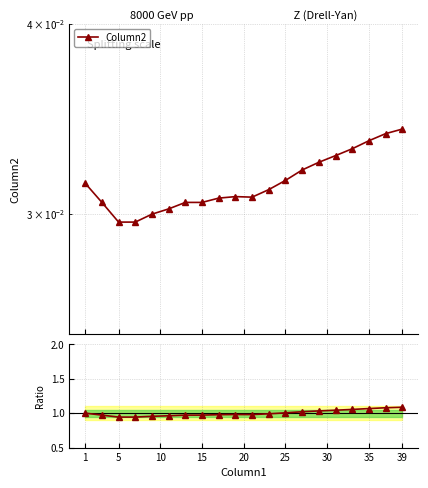

How many interior local peaks does the Column2 ratio series have?

1